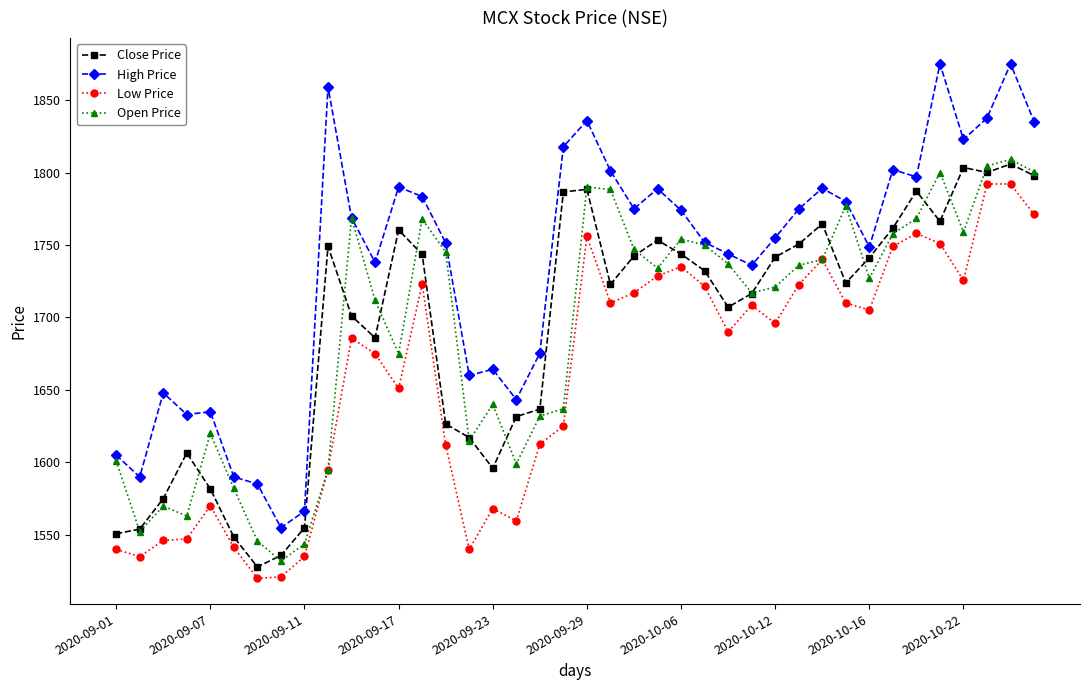

Which series has the widest spread of values?

High Price